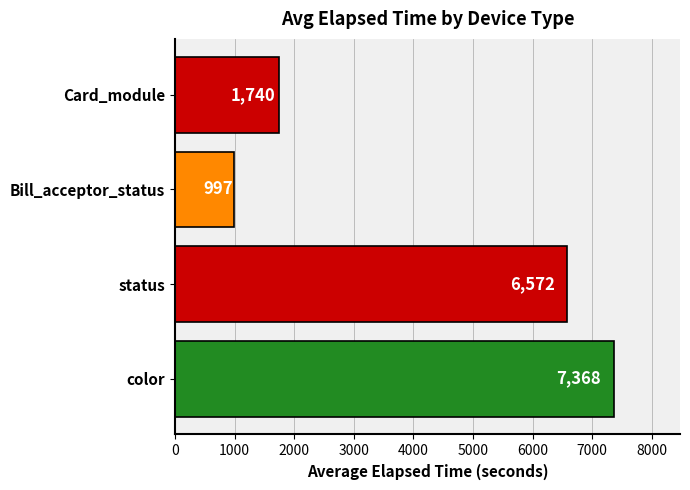

What is the difference between the maximum and second lowest values?

5628.4